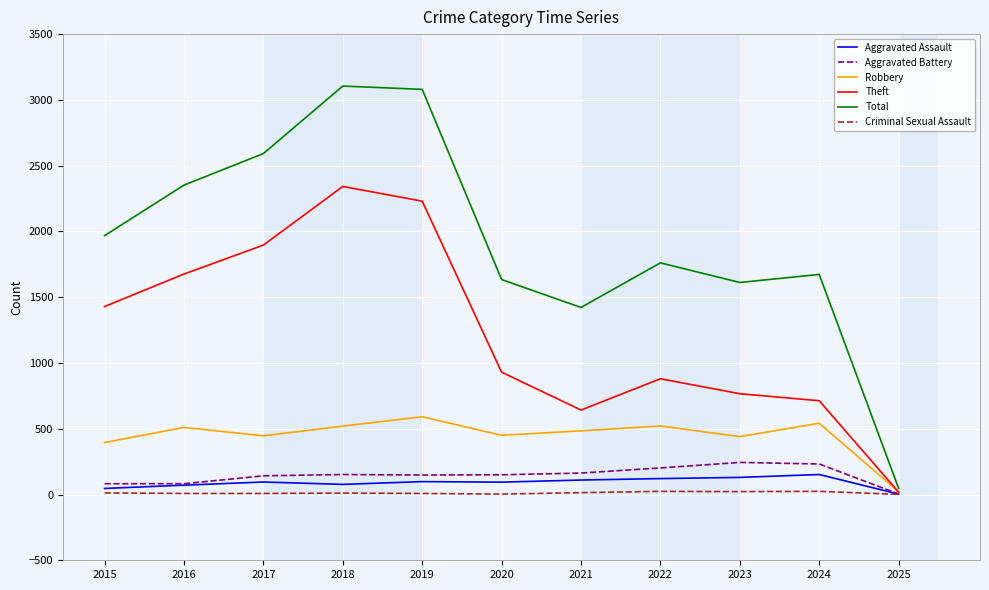

Which series changed the most between 2016 and 2025?

Total